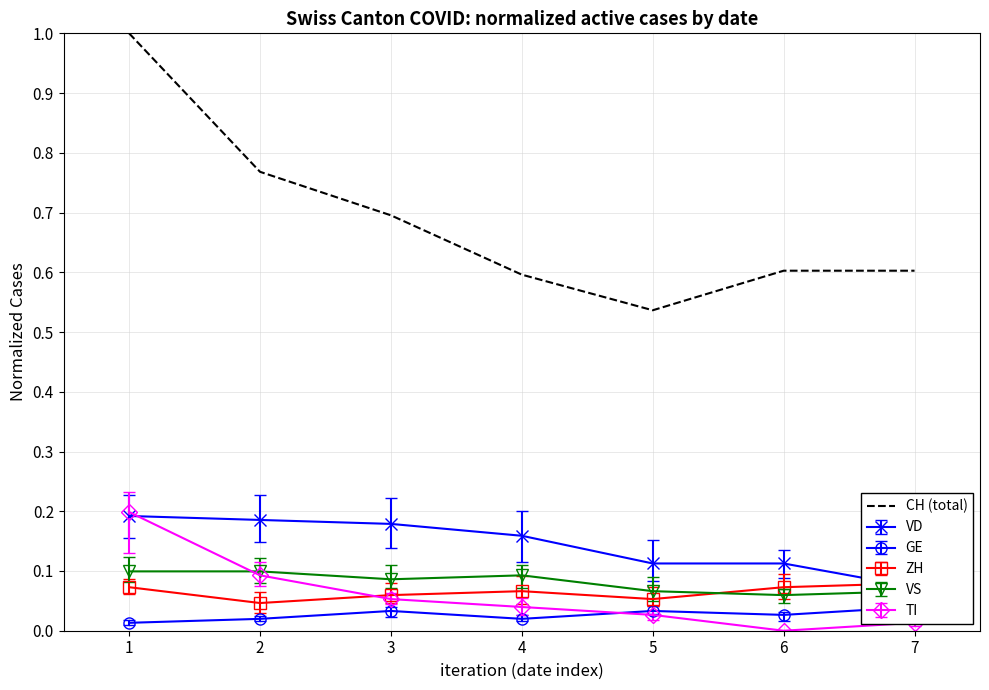

Reading right to left, extract all data points from this chart.

7=0.6	6=0.6	5=0.5	4=0.6	3=0.7	2=0.8	1=1.0